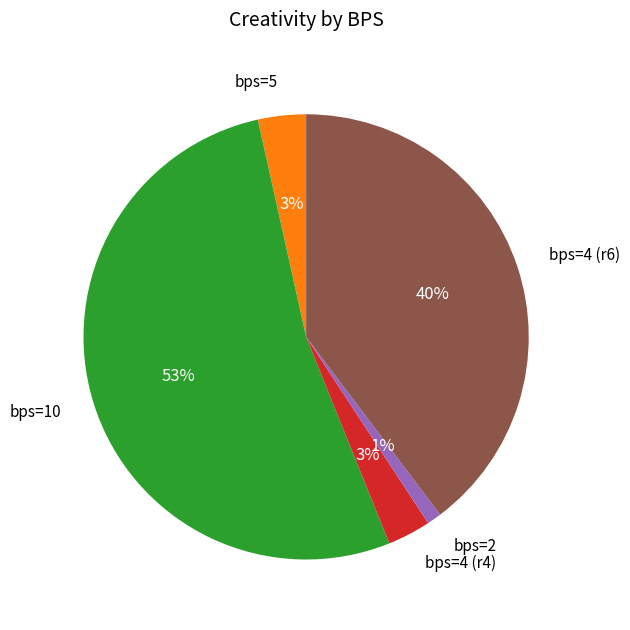

Is there a majority slice in this chart?

Yes